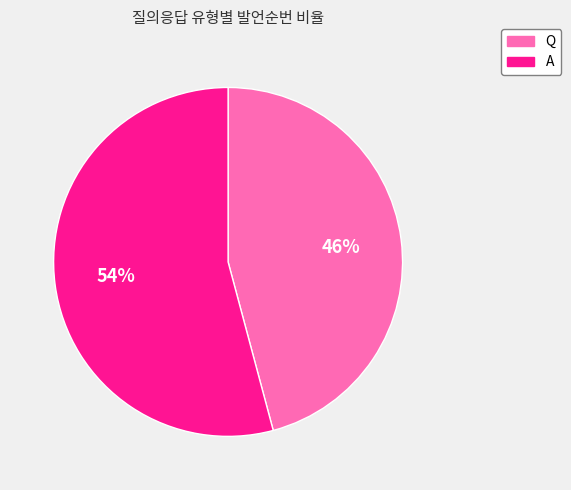

What is the ratio of the value at A to the value at Q?

1.2